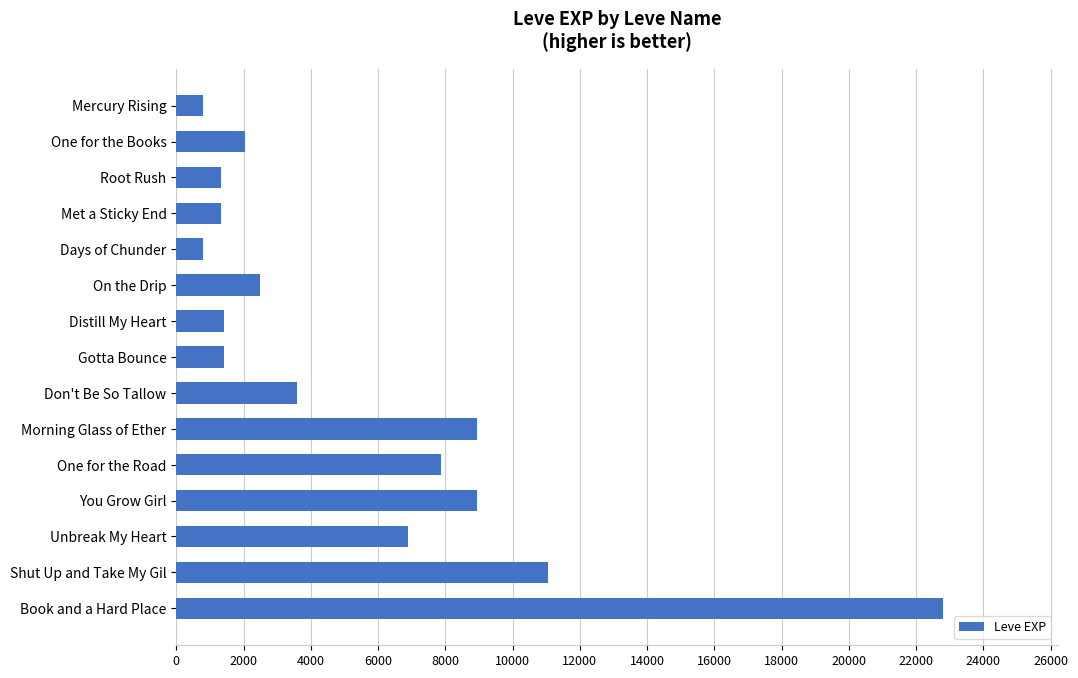

What is the sum of all values?

81680